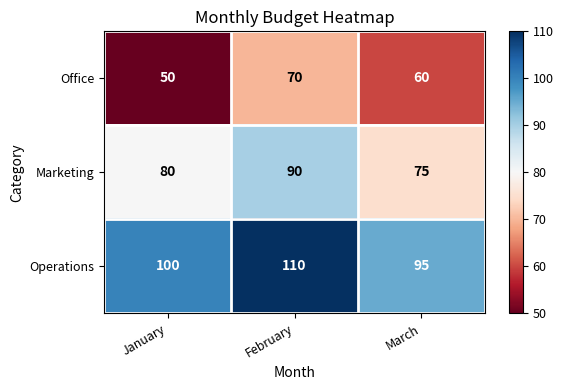

What is the smallest value displayed?

50